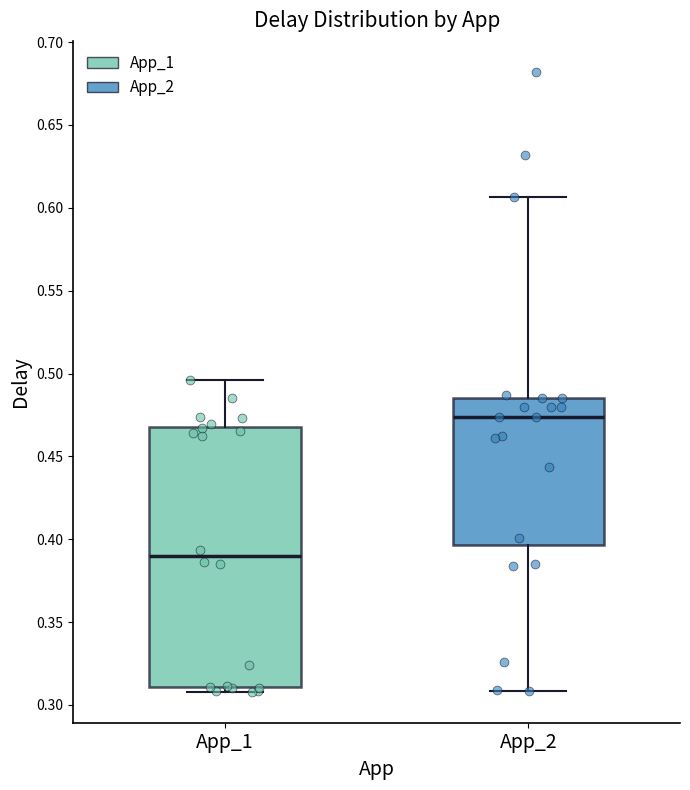

Which box's median line is the lowest?

App_1